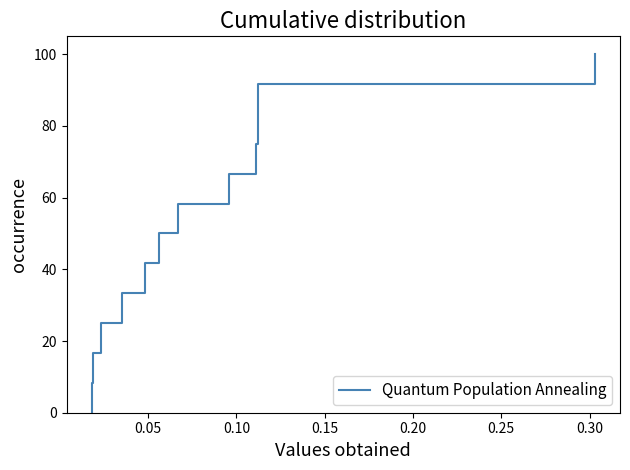

What is the maximum value shown in the chart?

100.0